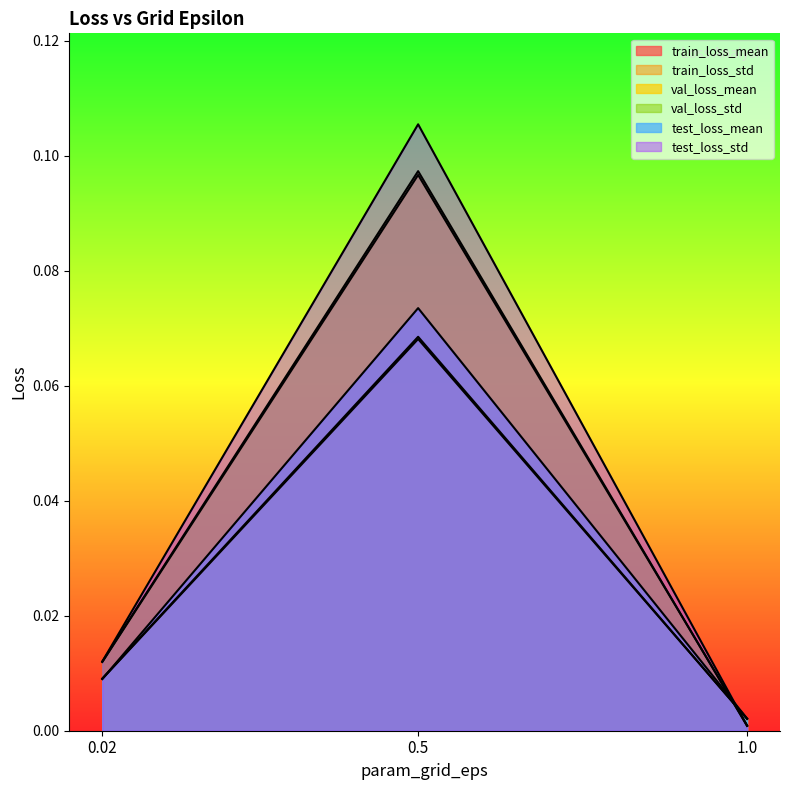

How many categories are shown in the chart?

3